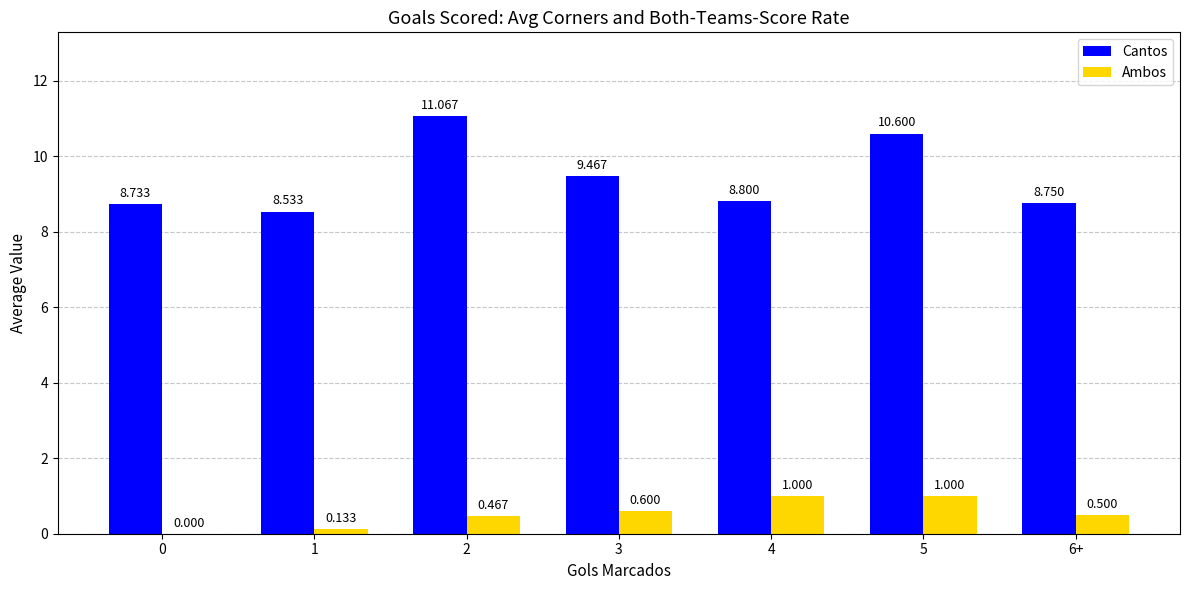

Between 1 and 4, which series saw the biggest shift?

Ambos